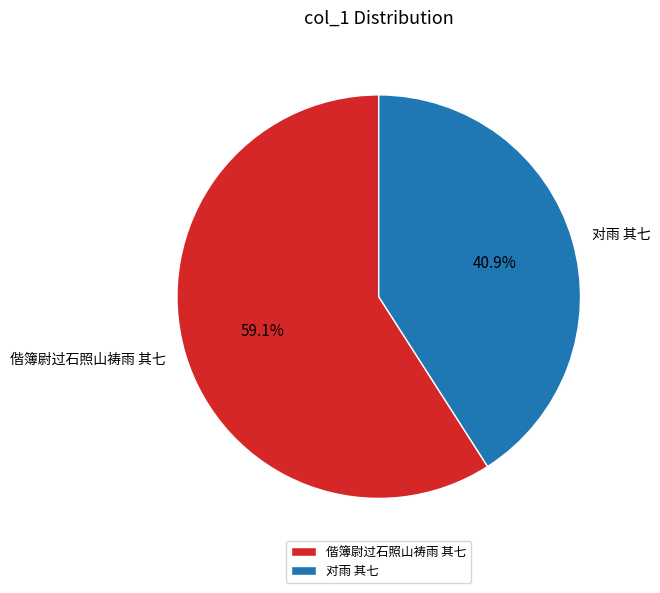

Does any single category account for the majority?

Yes